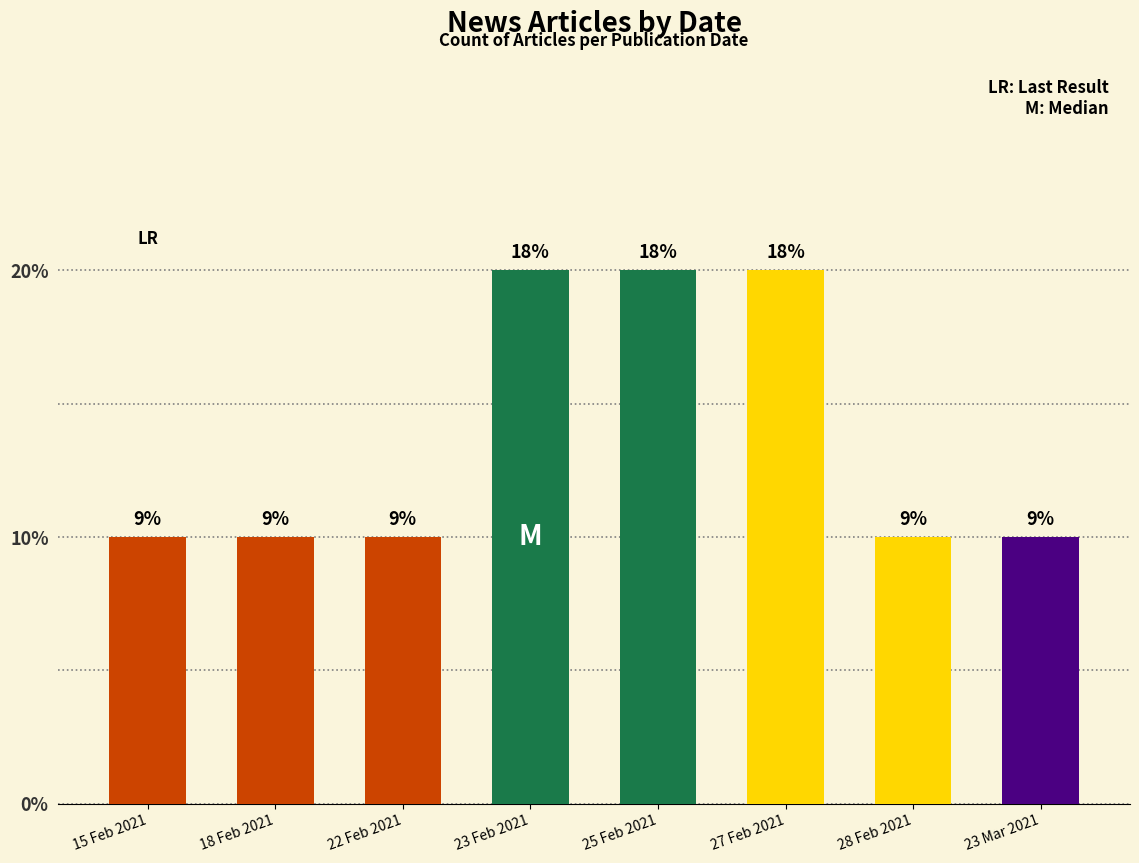

Are the bars horizontal?

No